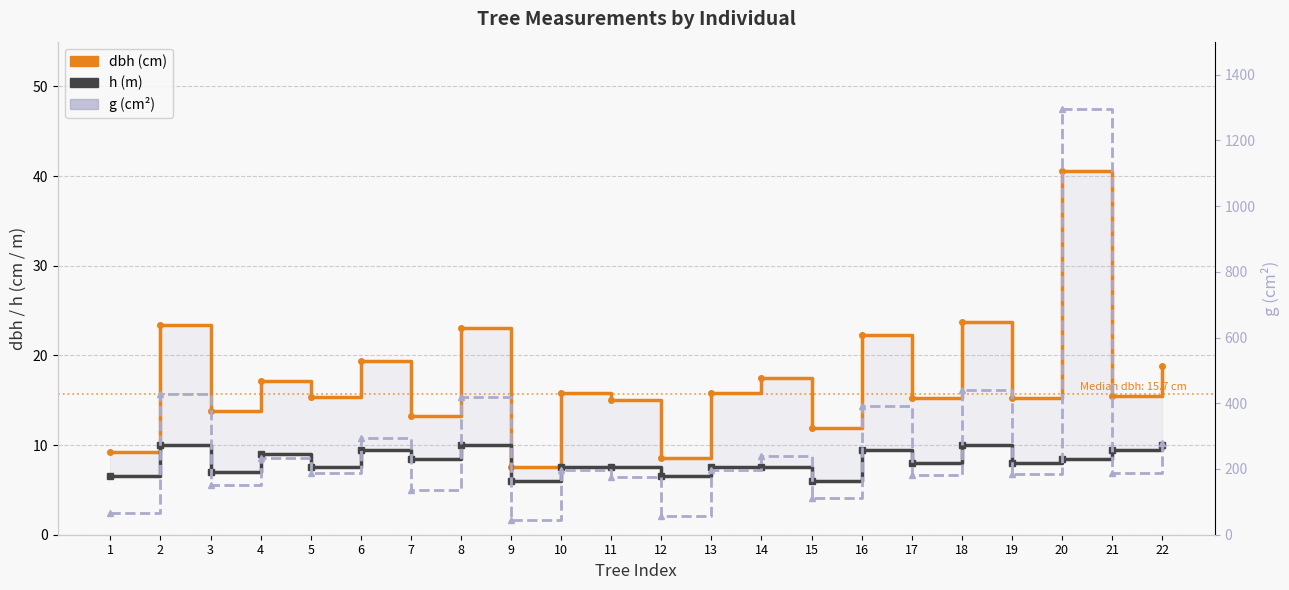

How many data points does each series have?

22